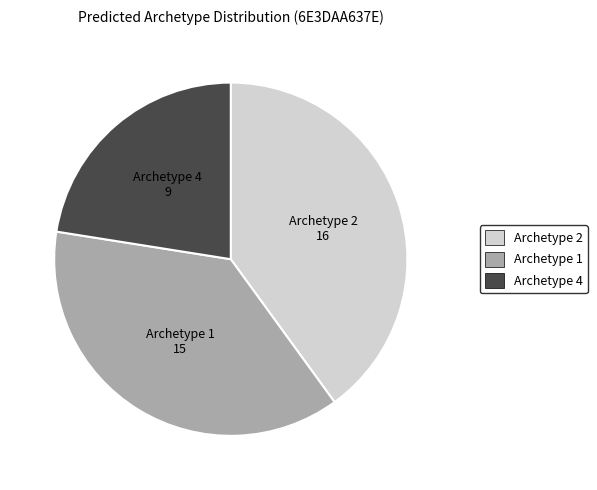

Is there a majority slice in this chart?

No